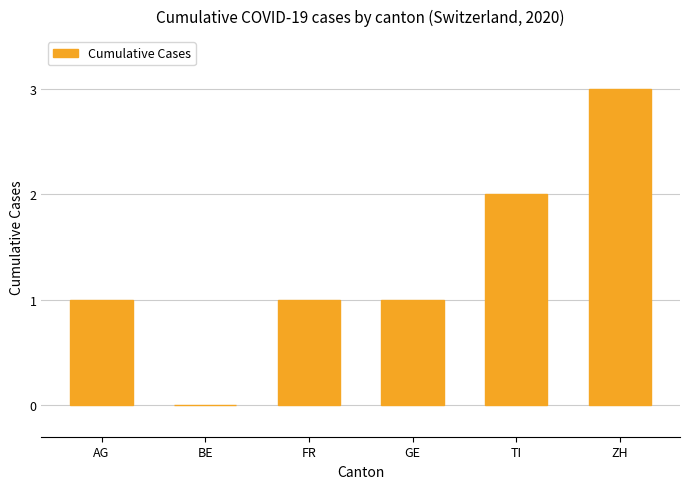

Count the values in the range 1 to 2.

4